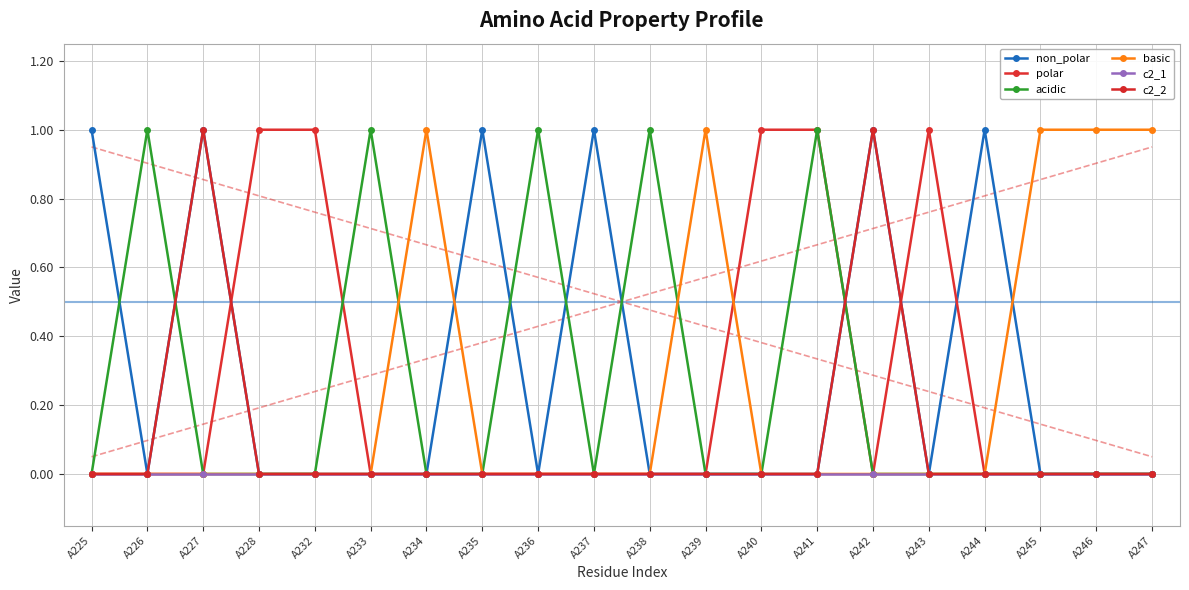

What is the maximum value for non_polar?

1